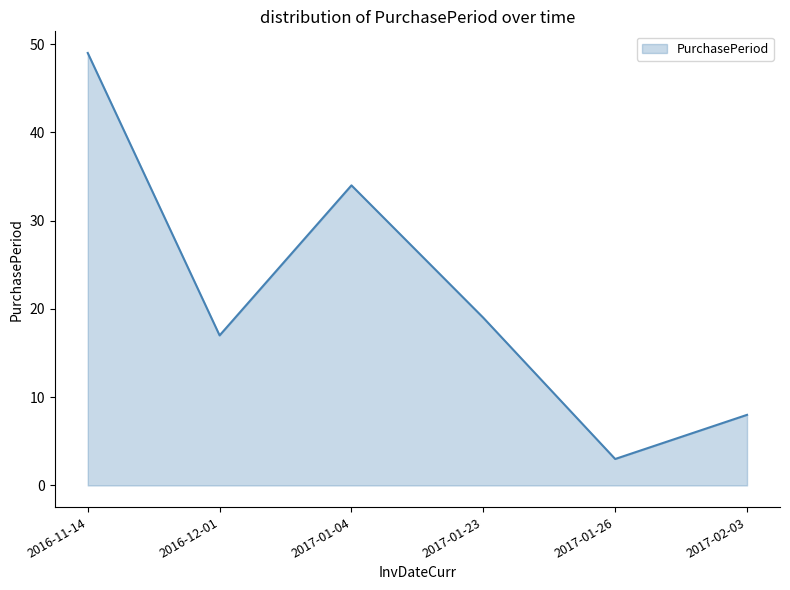

What position from the right is 2016-12-01?

5